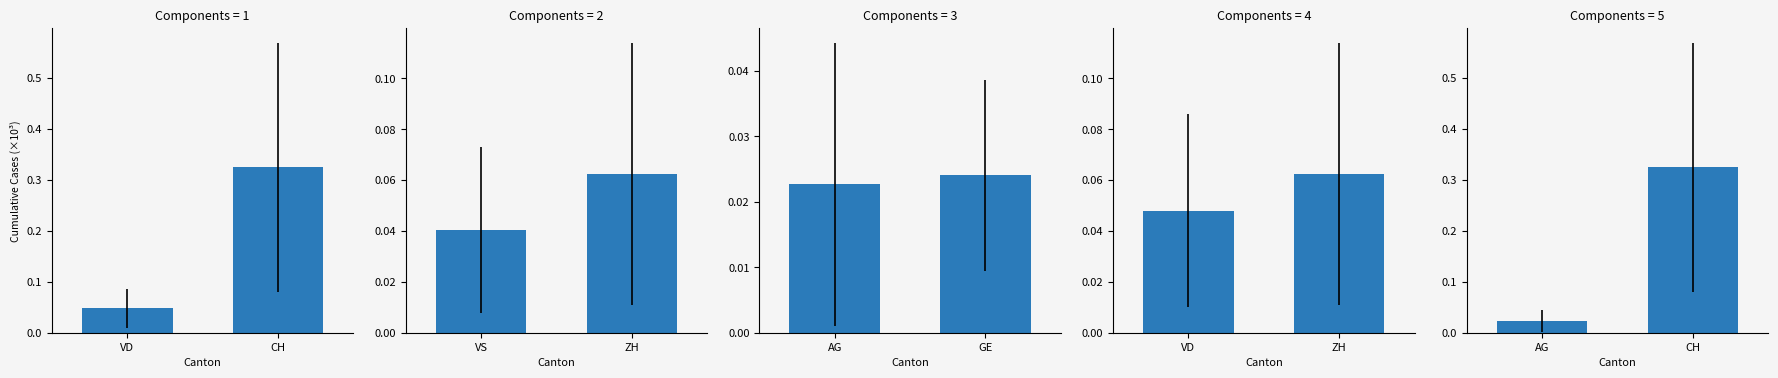

List the labels in order of VD/ZH value, largest first.

ZH, VD